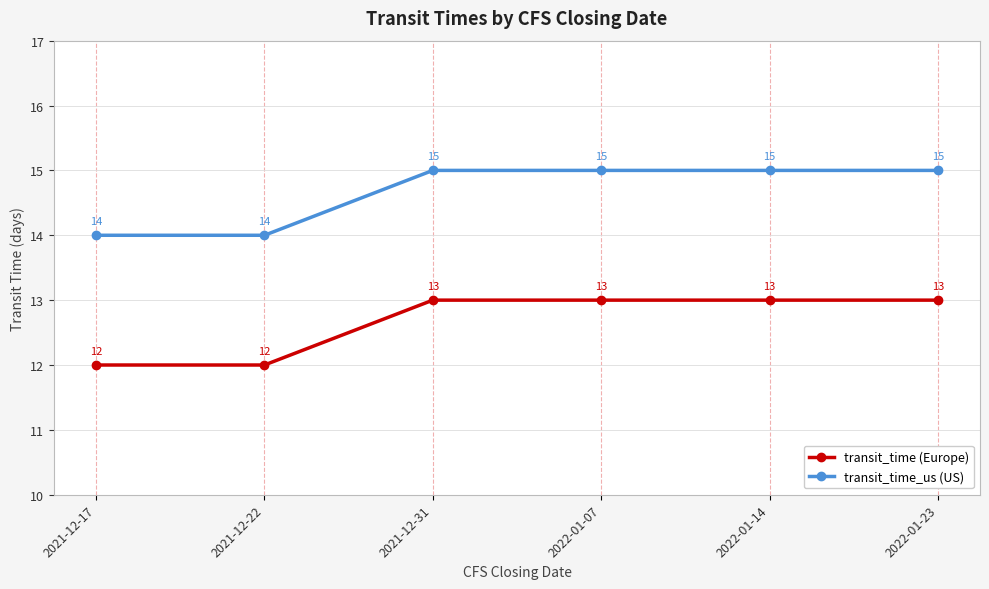

True or false: transit_time_us (US) has a value of 25 at 2022-01-23.

False